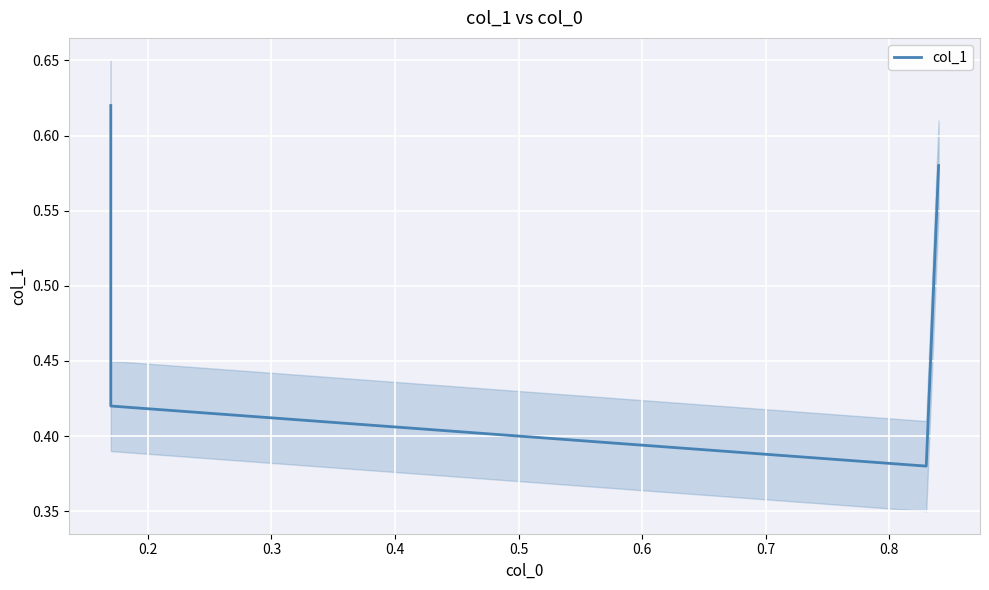

What is the value of the 4th point from the left?

0.6